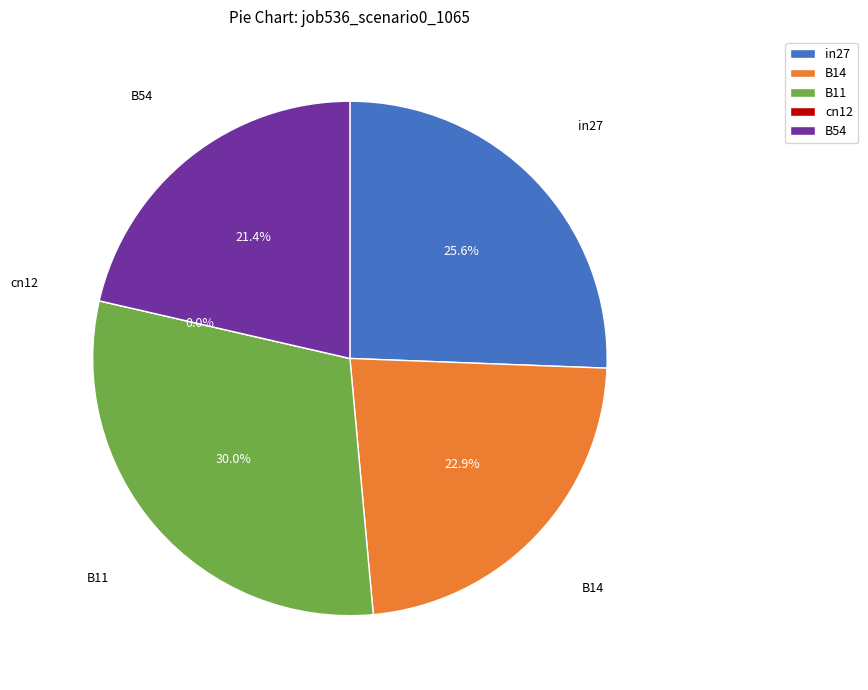

Rank the categories by value from lowest to highest.

cn12, B54, B14, in27, B11